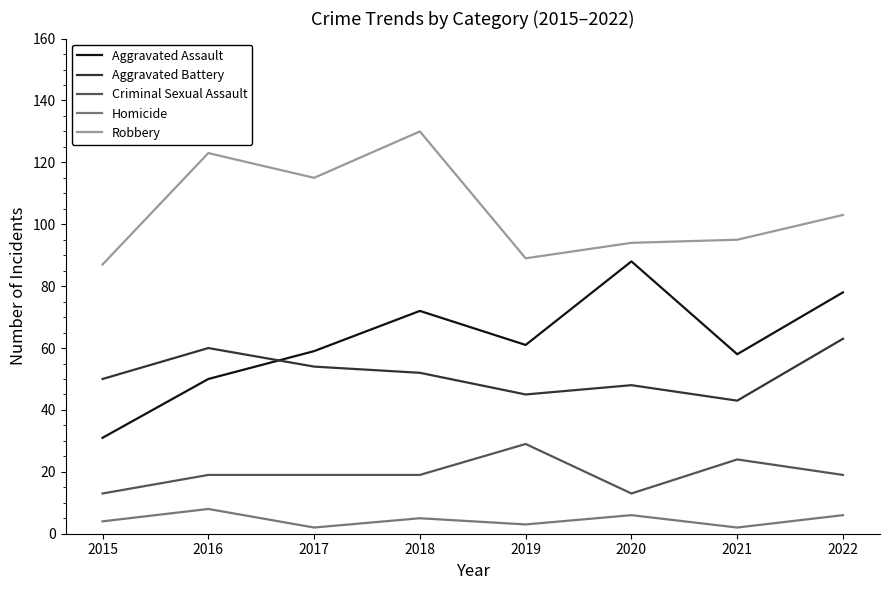

Where does the Aggravated Battery series first go above 52?

2016